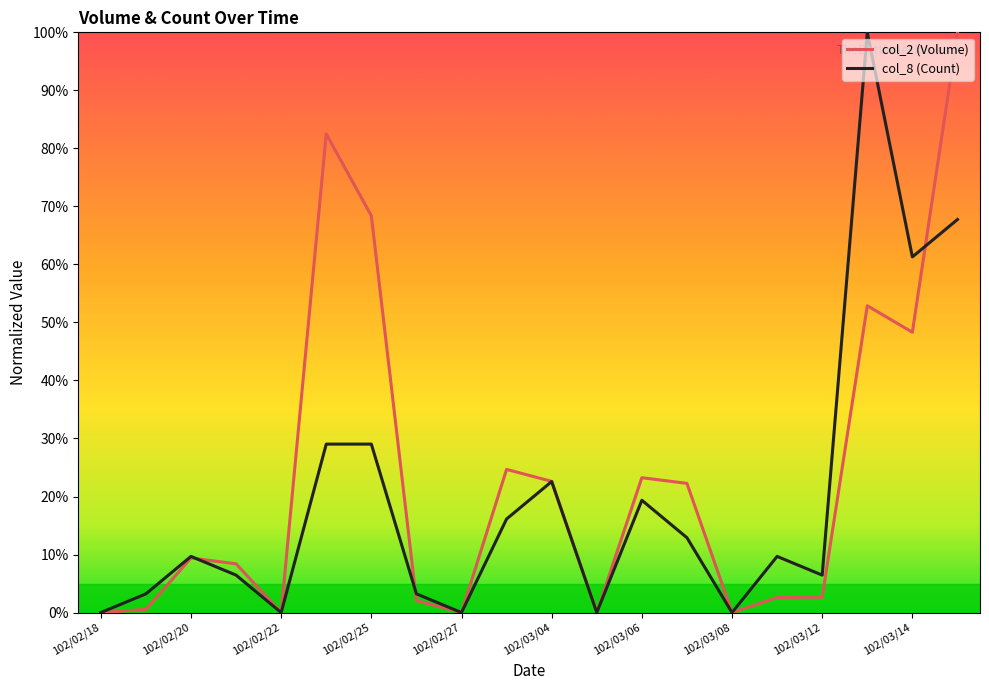

True or false: col_2 (Volume) and col_8 (Count) intersect in this chart.

True